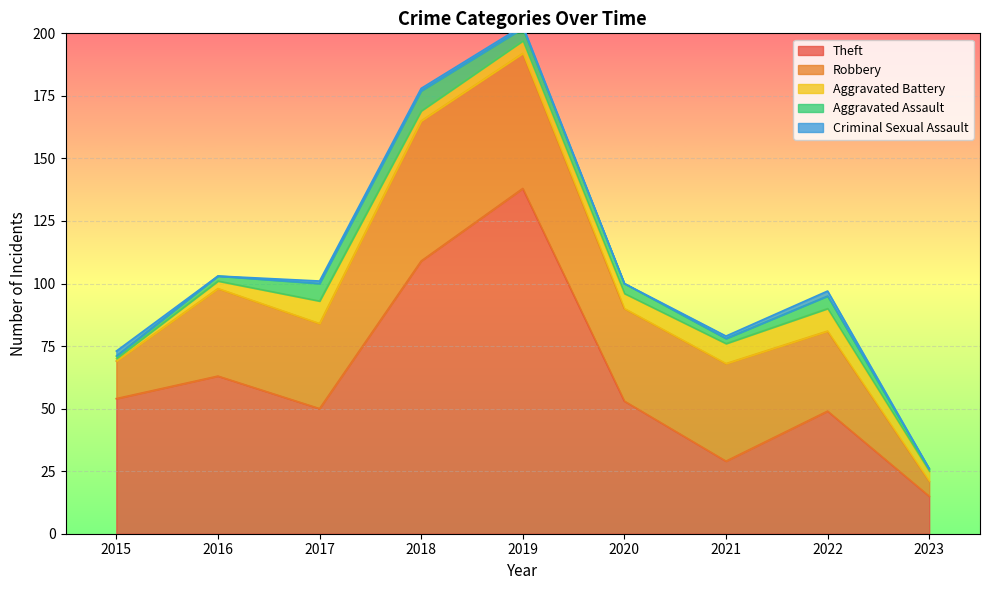

Reading left to right, list all the values displayed in this chart.

Theft: 2015=54	2016=63	2017=50	2018=109	2019=138	2020=53	2021=29	2022=49	2023=15
Robbery: 2015=15	2016=35	2017=34	2018=56	2019=54	2020=37	2021=39	2022=32	2023=6
Aggravated Battery: 2015=1	2016=3	2017=9	2018=4	2019=5	2020=6	2021=8	2022=9	2023=4
Aggravated Assault: 2015=1	2016=2	2017=7	2018=8	2019=5	2020=4	2021=2	2022=5	2023=1
Criminal Sexual Assault: 2015=2	2016=0	2017=1	2018=1	2019=1	2020=0	2021=1	2022=2	2023=0